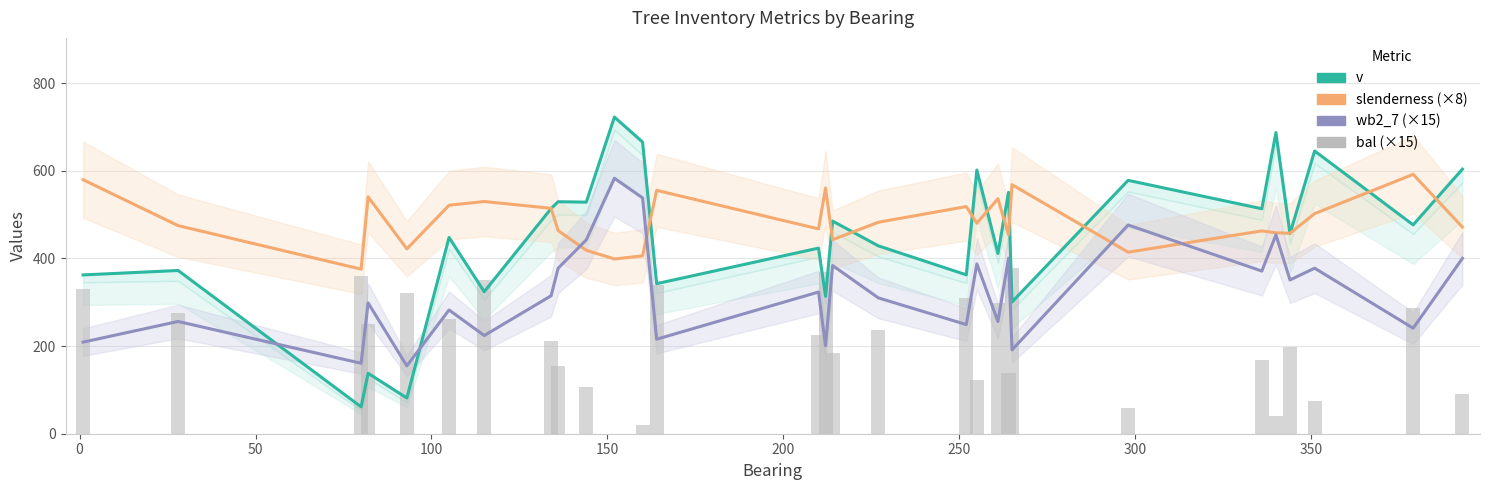

Are the bars grouped side by side (vs. stacked)?

Yes